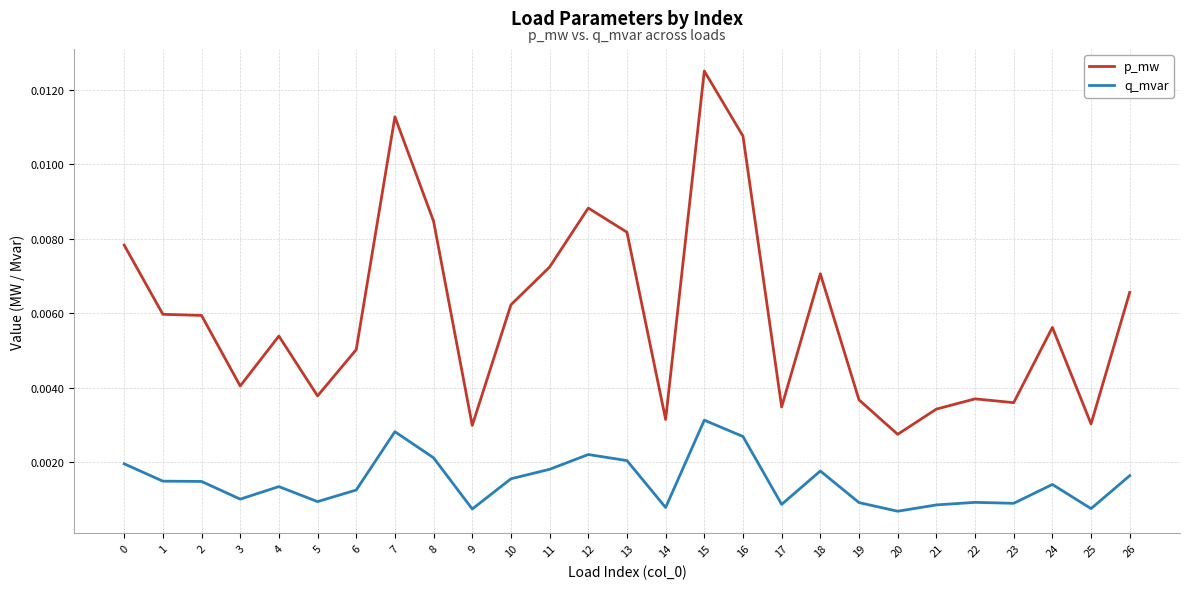

At 16, list the series in order from largest to smallest.

p_mw, q_mvar